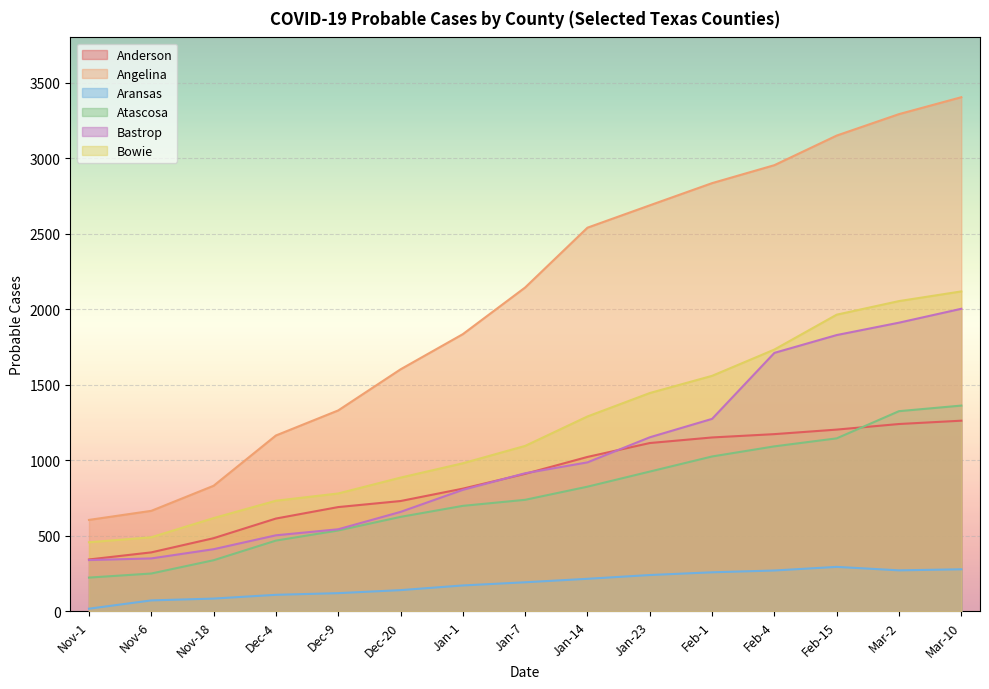

True or false: Bowie and Aransas cross at least once.

False